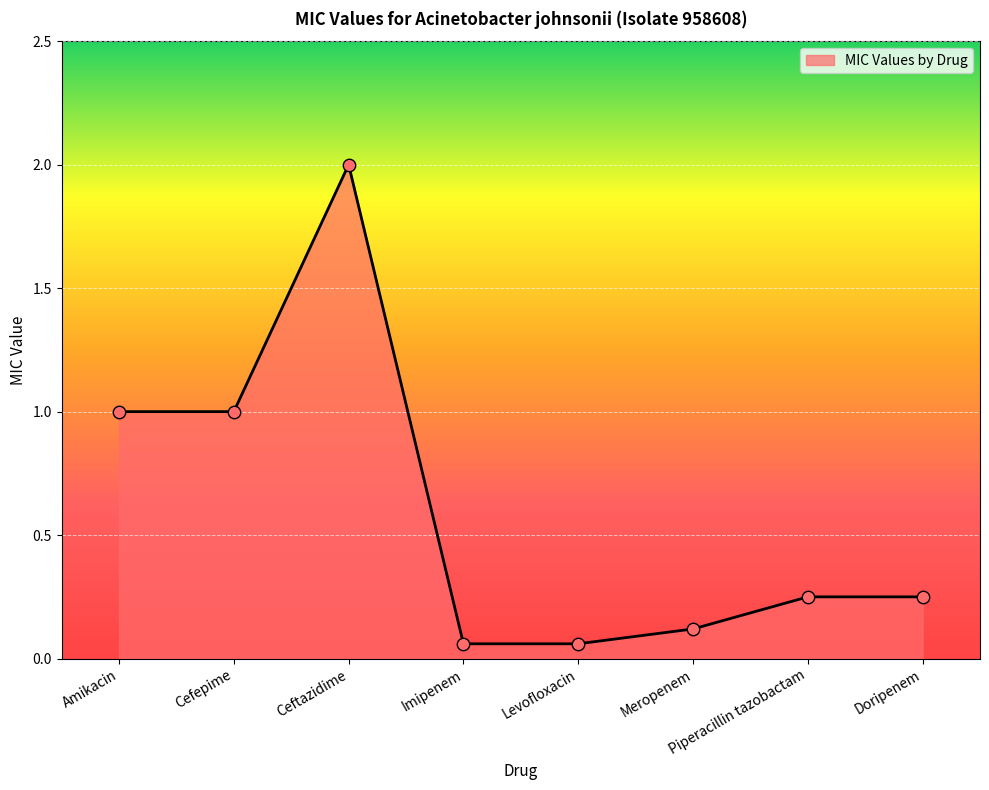

Which has a higher value, Doripenem or Levofloxacin?

Doripenem